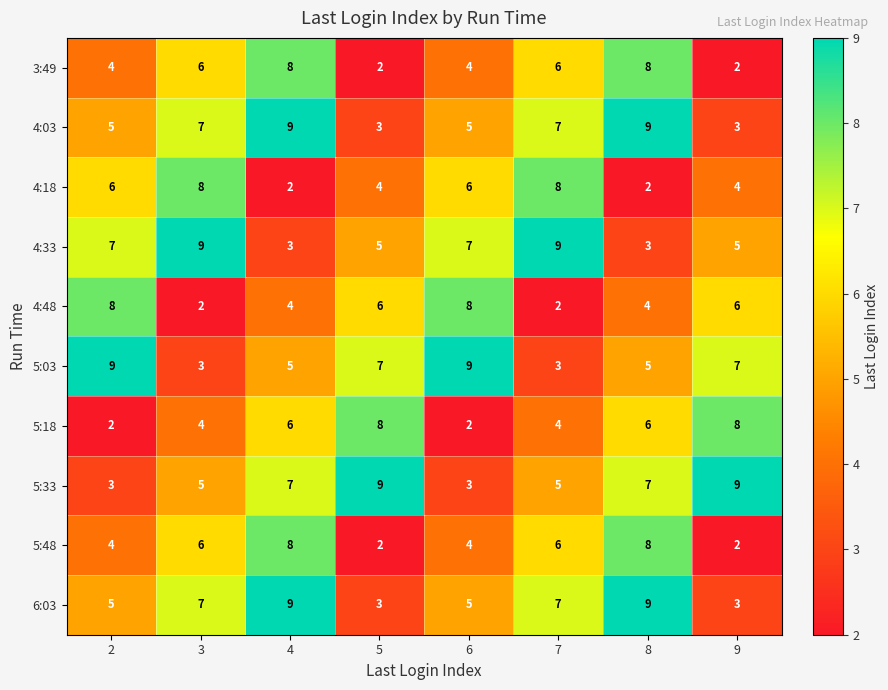

What is the difference between the highest and lowest values at 5?

7